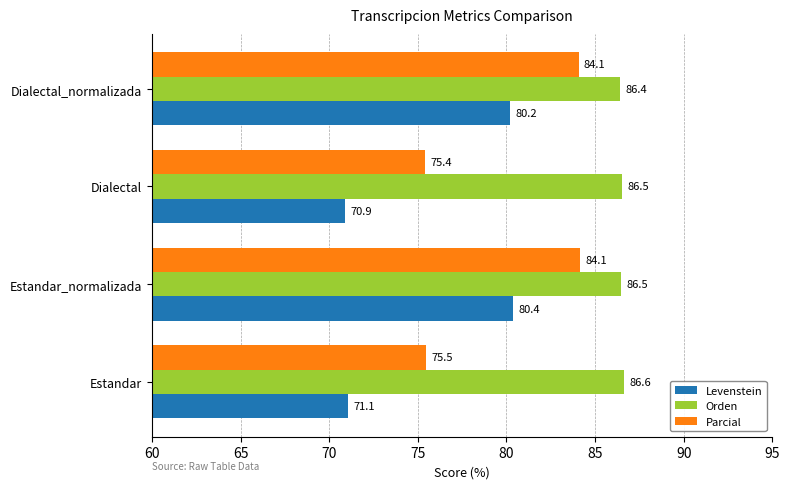

The Orden series shows 86.4 at Dialectal_normalizada. True or false?

True